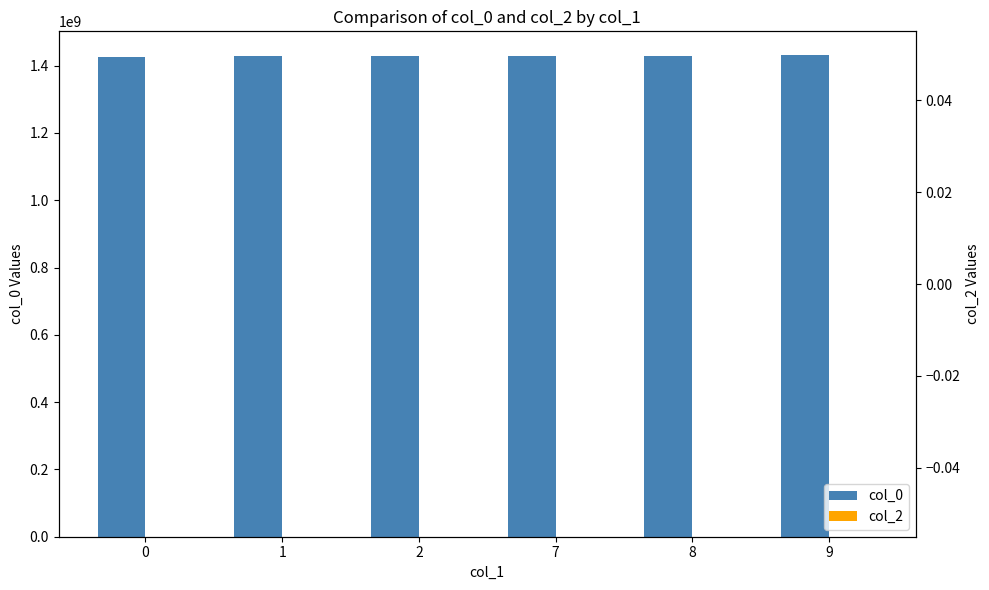

What is the sum of the col_0 values at 9 and 8?

2858981260